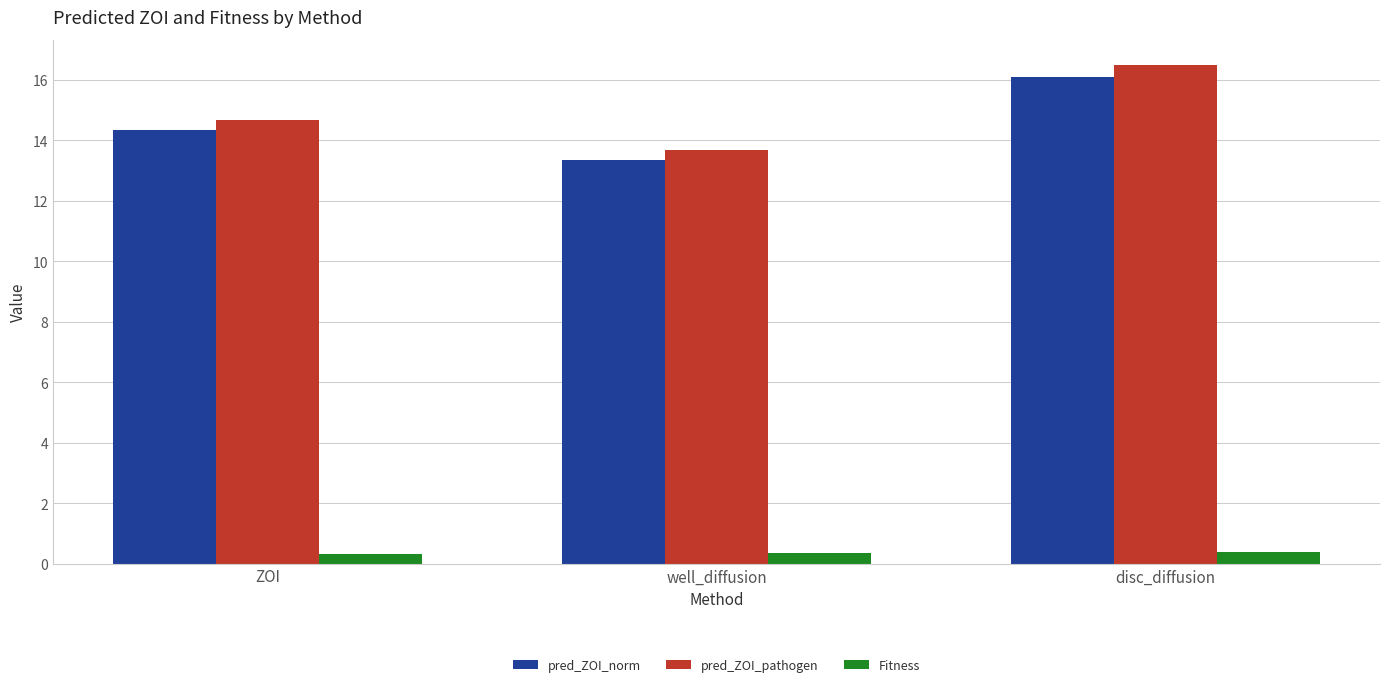

What is the highest value of the Fitness series?

0.4